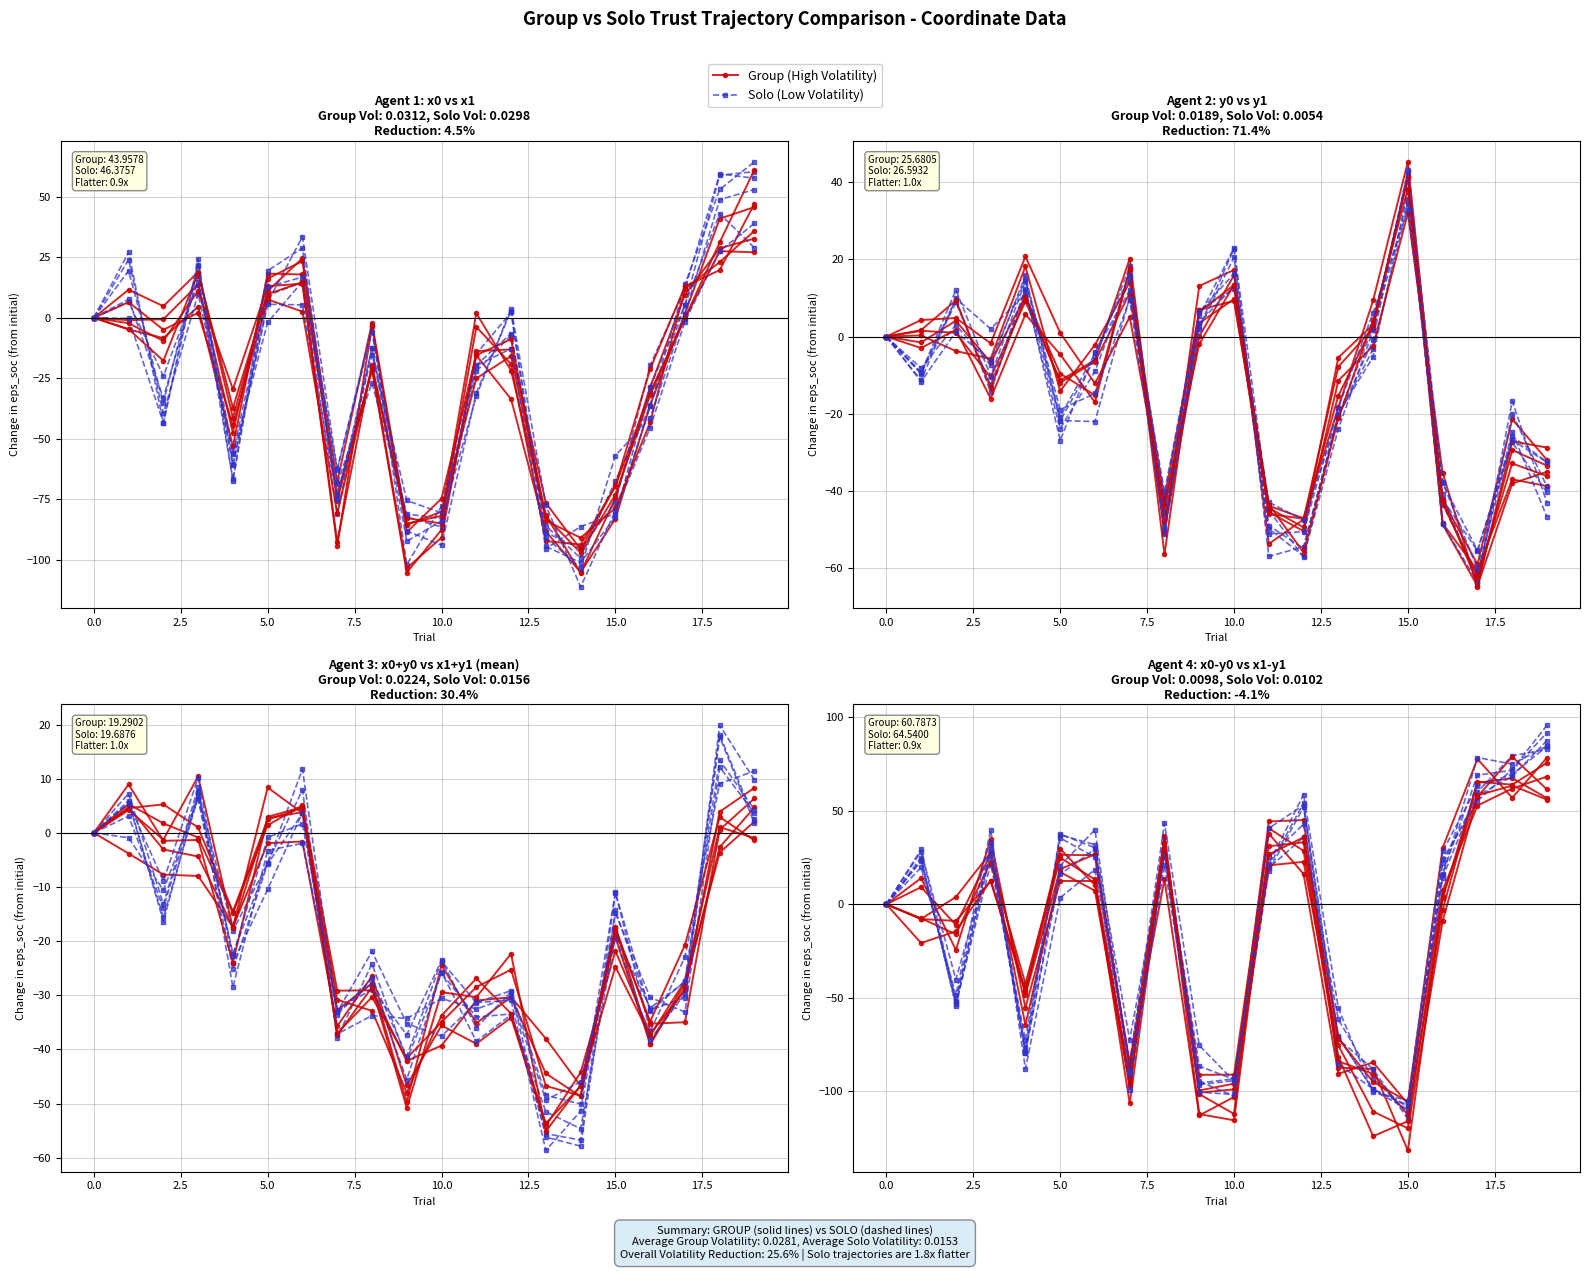

What is the label of the 18th point from the left?

17